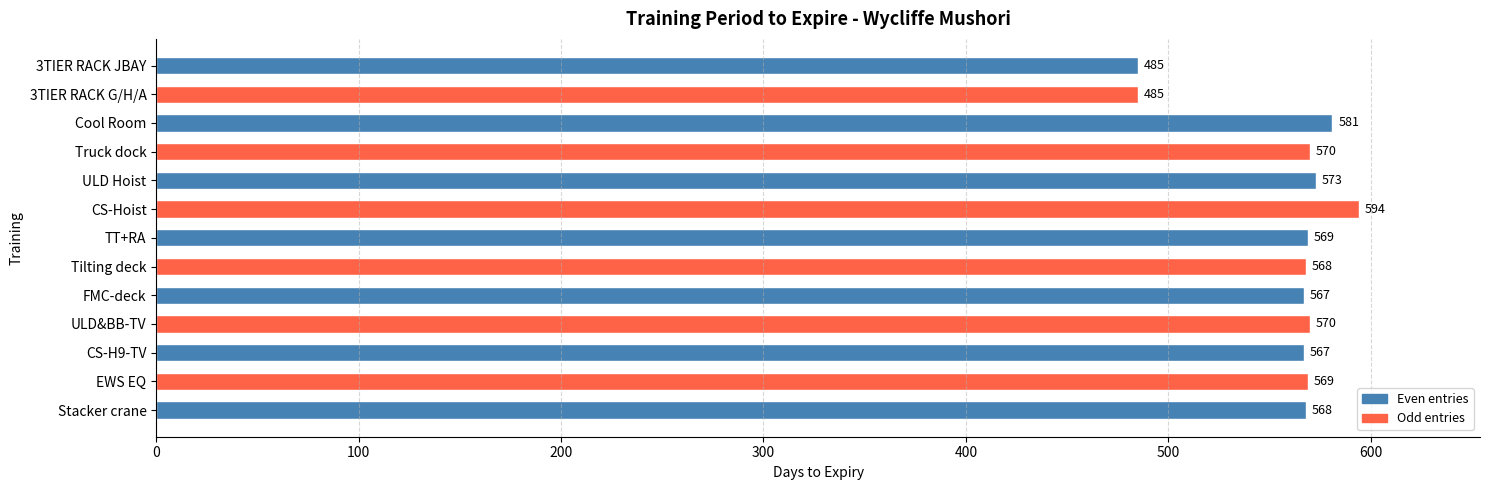

What is the difference between the second highest and second lowest values?

96